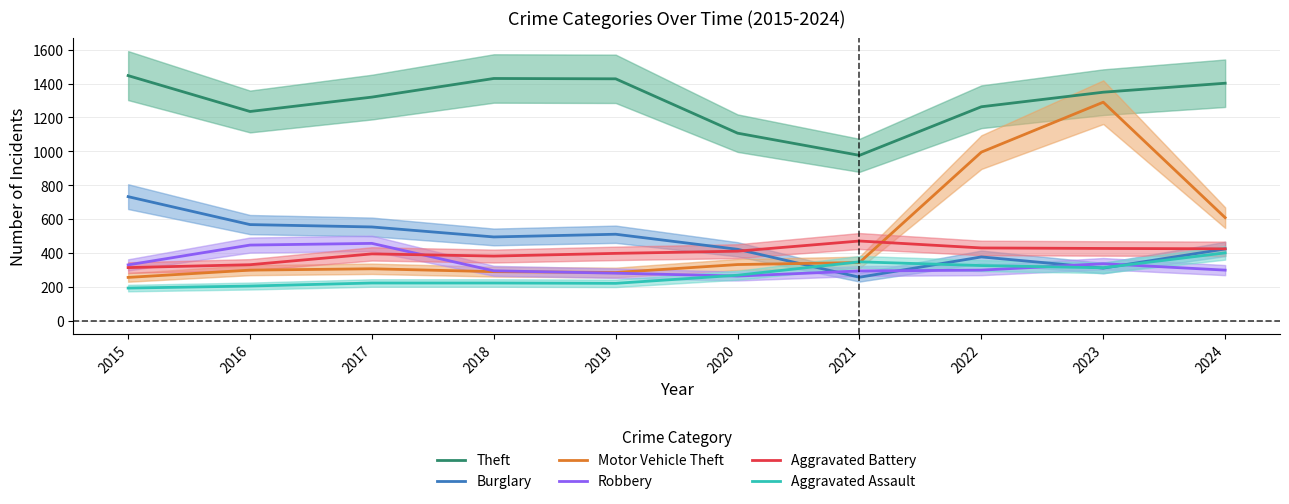

Which has a higher value, 2023 or 2024?

2024